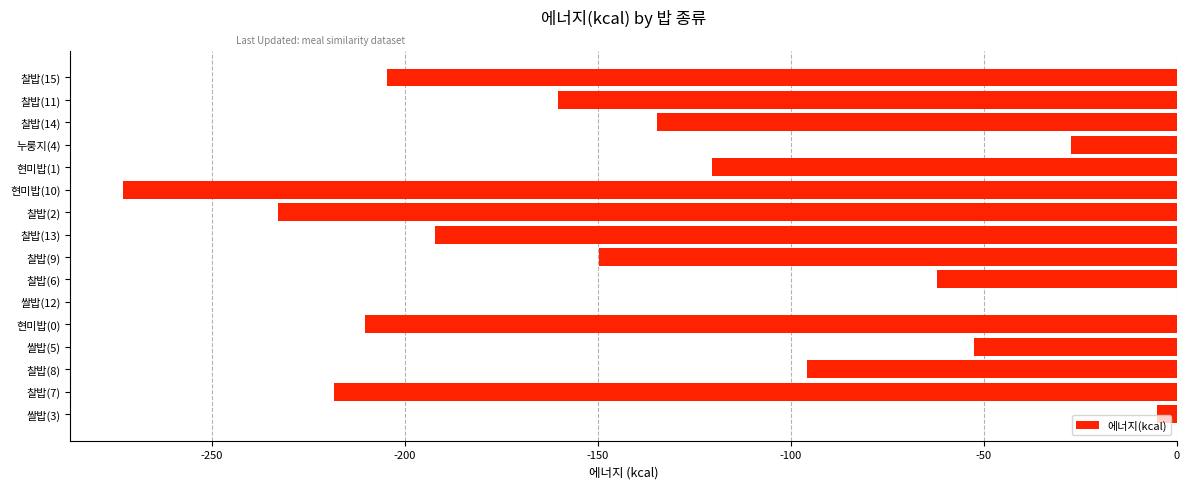

Does the chart contain stacked bars?

No